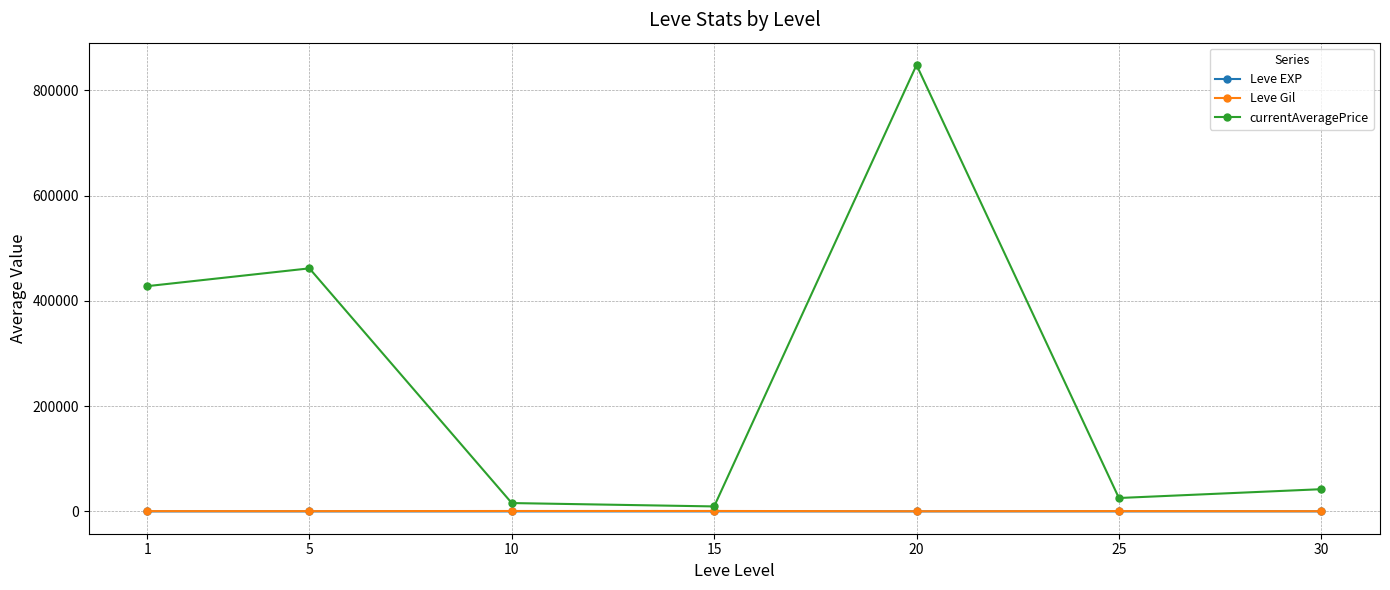

Between 1 and 30, which series saw the biggest shift?

currentAveragePrice